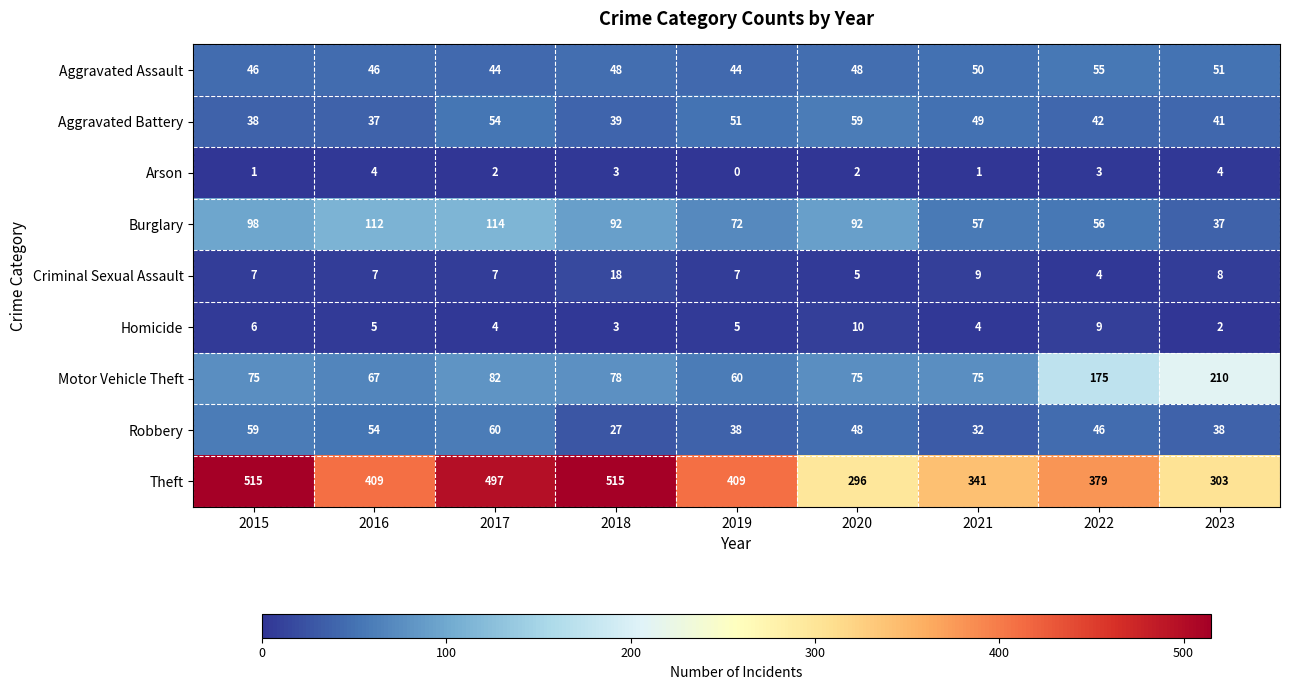

The value of Robbery at 2018 is 27. True or false?

True